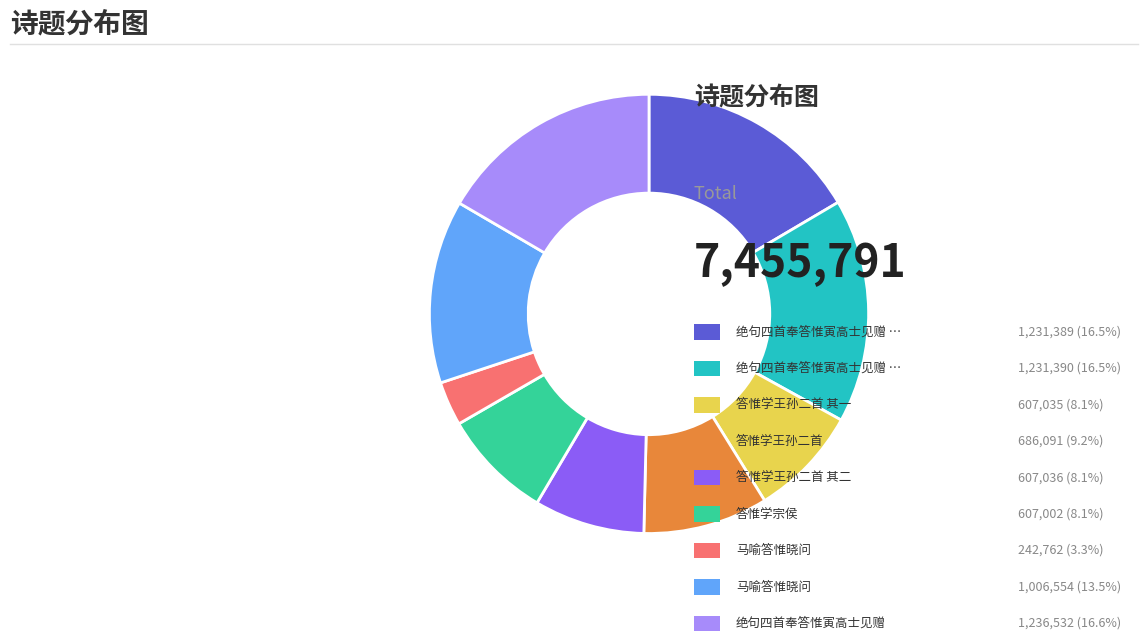

Is there a majority slice in this chart?

No